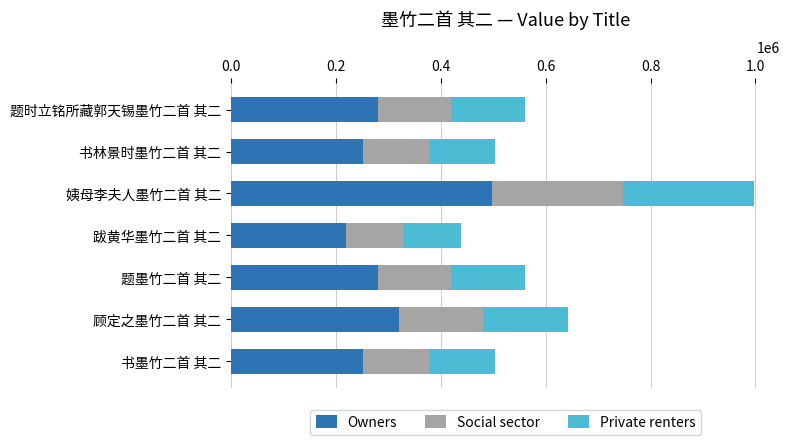

Is it true that Owners equals 251521.5 at 书墨竹二首 其二?

True